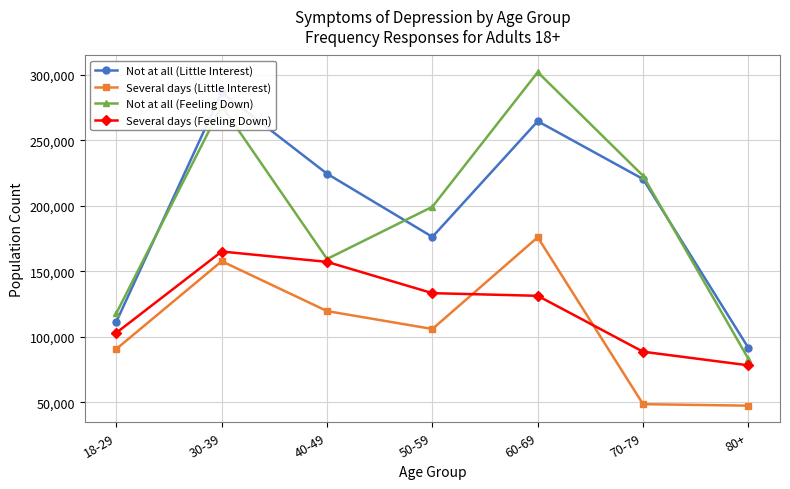

Reading left to right, transcribe all the data shown in this chart.

Not at all (Little Interest): 111536	286610	224508	176290	264618	220440	91493
Several days (Little Interest): 90725	157712	119632	105948	176013	48549	47405
Not at all (Feeling Down): 118044	276319	159420	199287	302080	222956	83136
Several days (Feeling Down): 103069	165111	157206	133315	131296	88596	78212